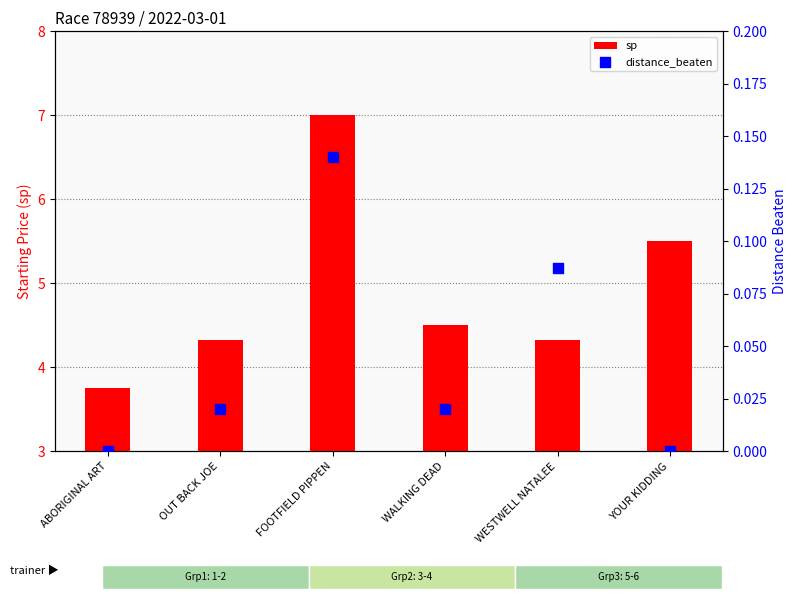

What are all the series names shown in the legend?

sp, distance_beaten